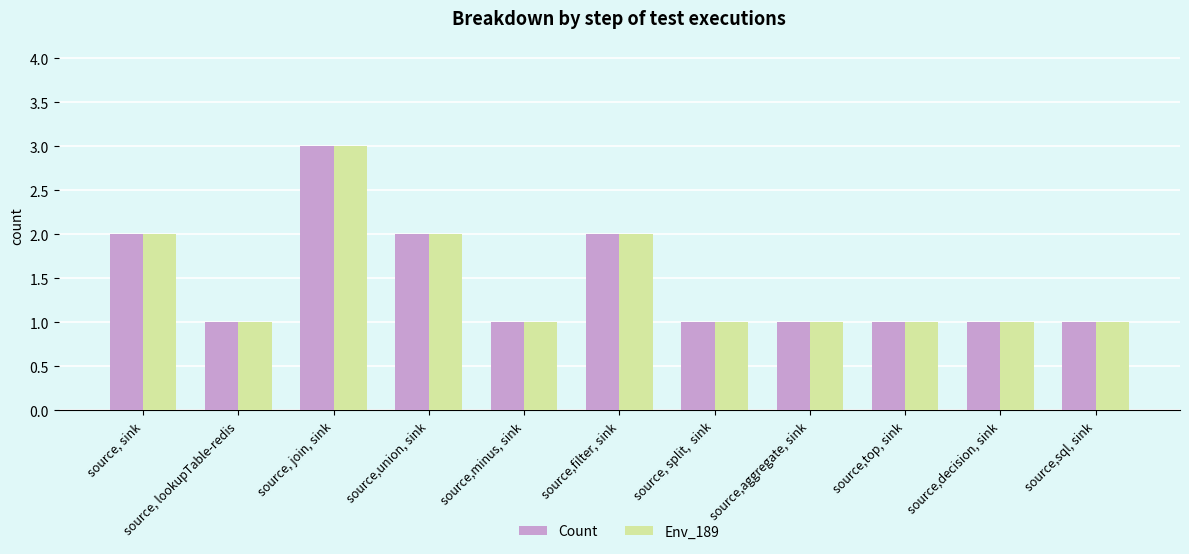

What is the difference between the maximum and minimum values in the Env_189 series?

2